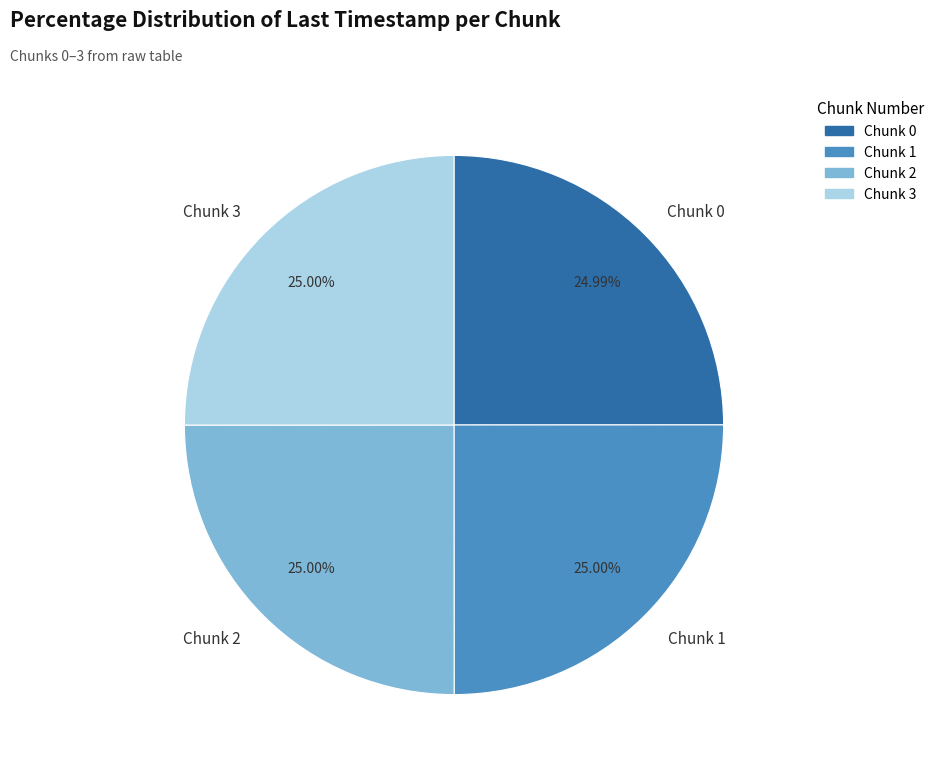

Approximately how many times larger is the value at Chunk 0 compared to Chunk 2?

1.0